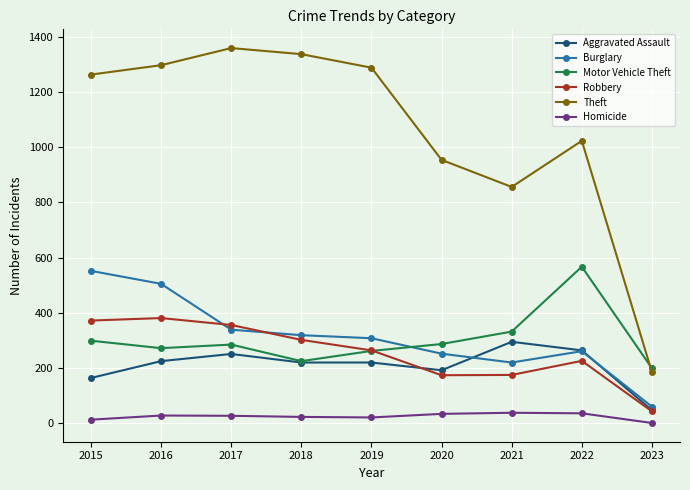

How many data points does each series have?

9